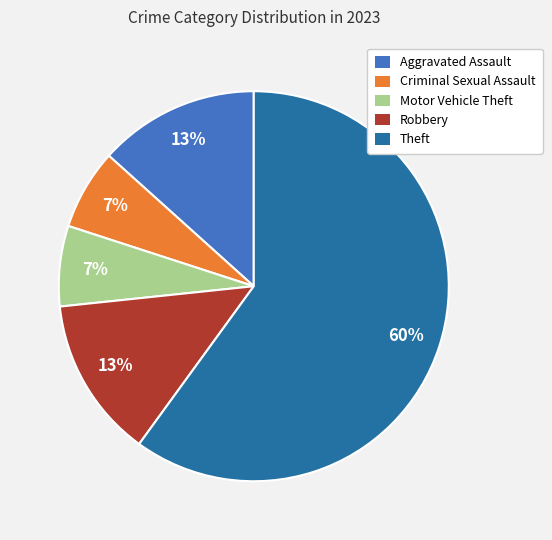

To the nearest percent, what is the average slice percentage?

20%